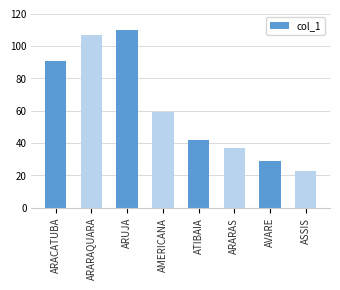

What is the label of the 6th bar from the right?

ARUJA